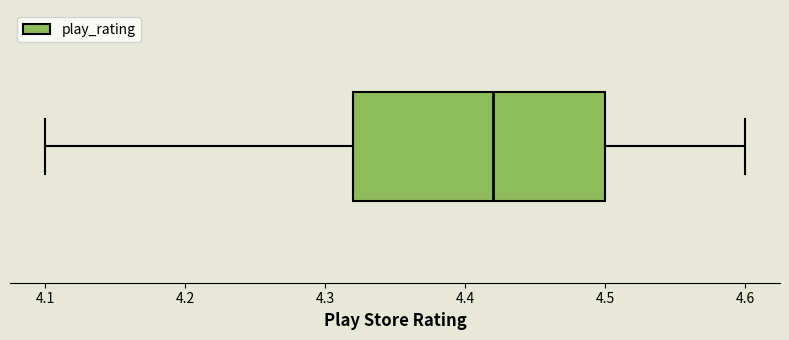

Read this box plot against the x-axis: the position of the median line, the range covered by the box, and the ends of both whiskers. The values are not printed on the chart, so give them approximately, as read against the axis.

median 4.42, box 4.32 to 4.50, whiskers 4.10 to 4.60